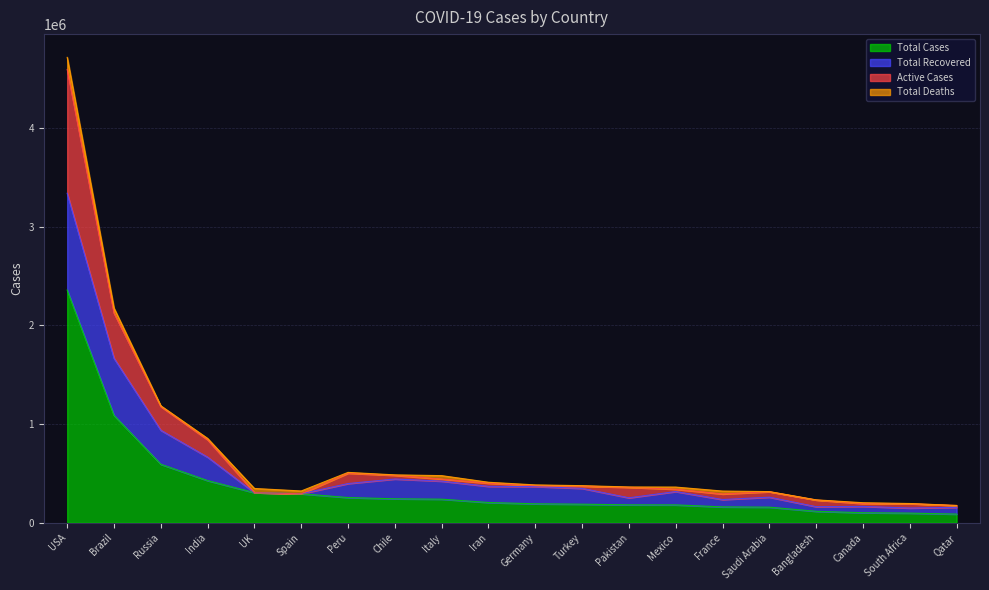

At which label is Active Cases closest to 2382911?

Brazil